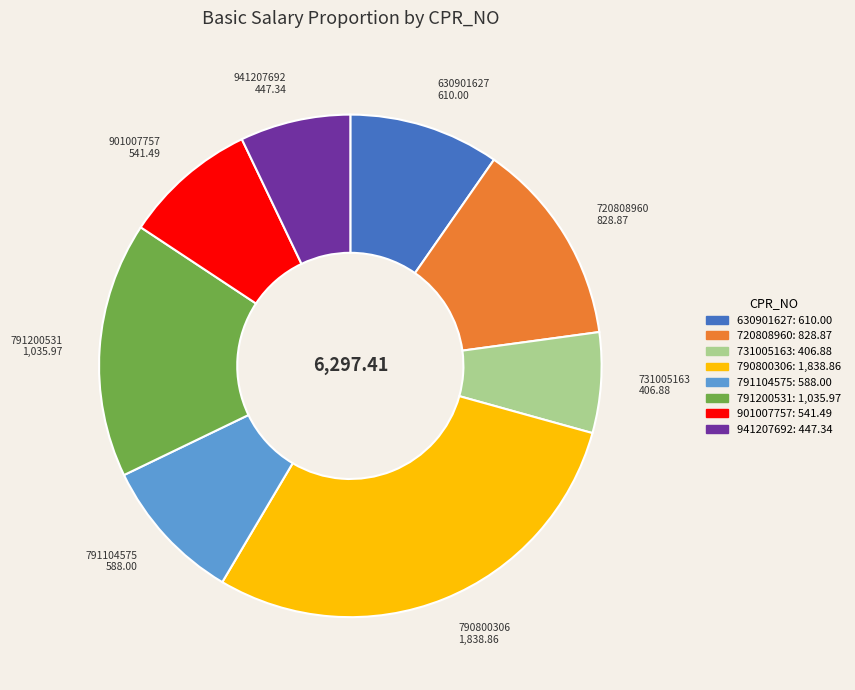

True or false: 901007757 accounts for 9% of the total.

True